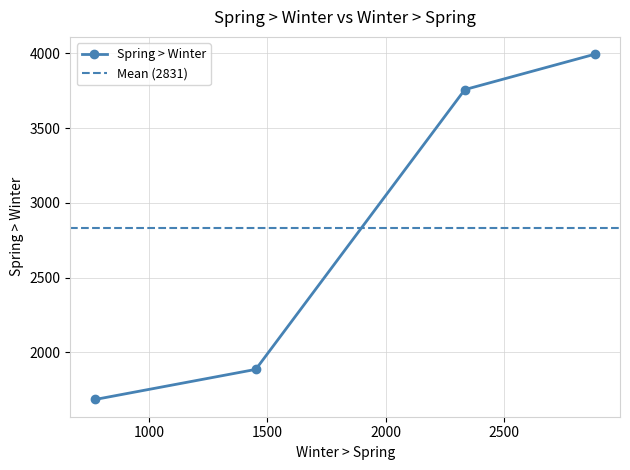

What is the smallest value displayed?

1686